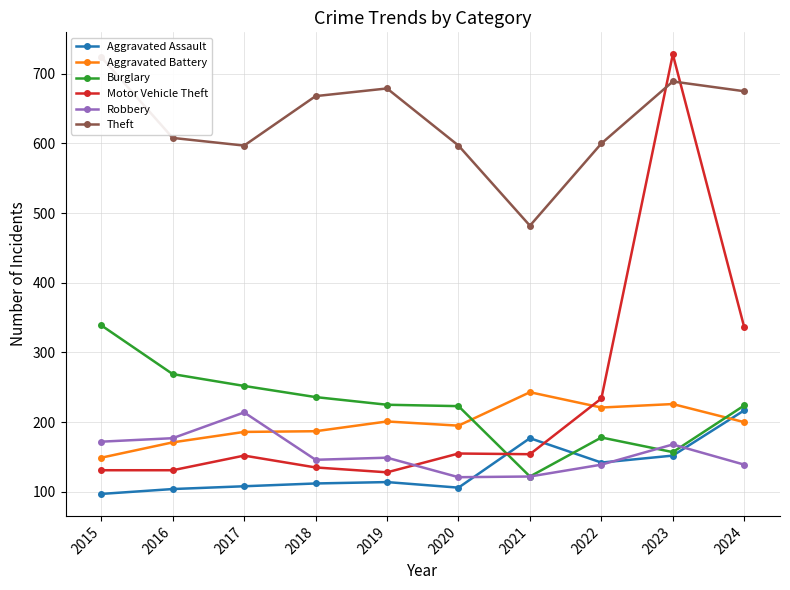

True or false: Theft and Aggravated Assault intersect in this chart.

False